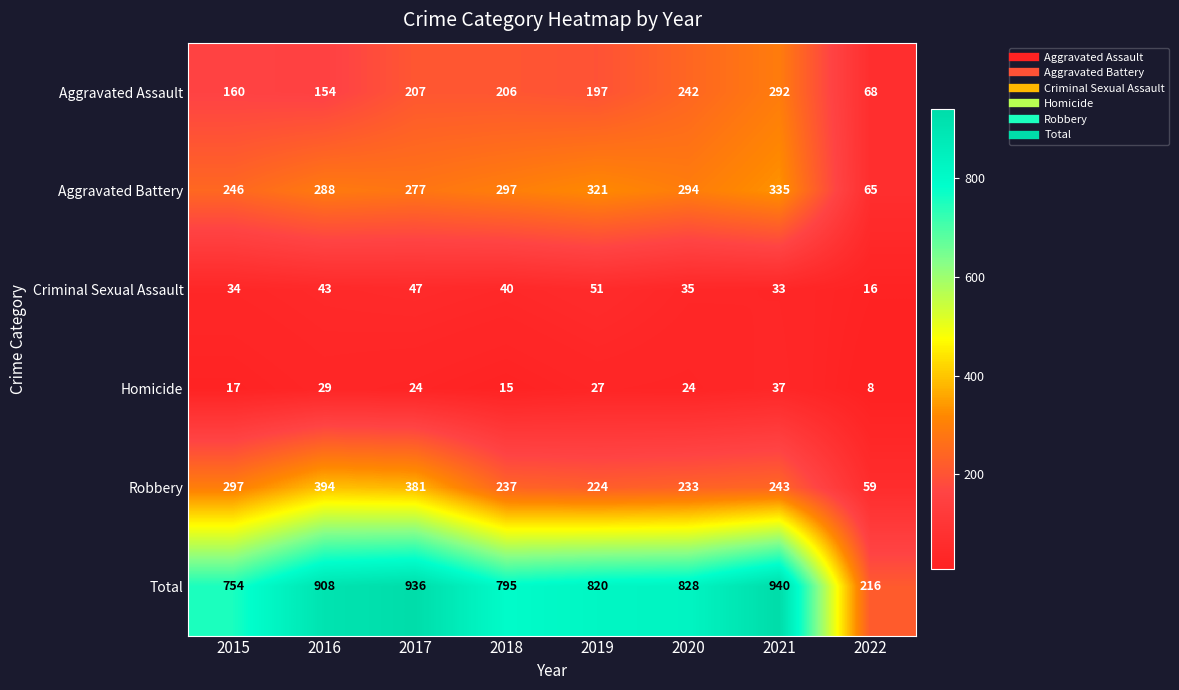

Is it true that Robbery equals 297 at 2015?

True